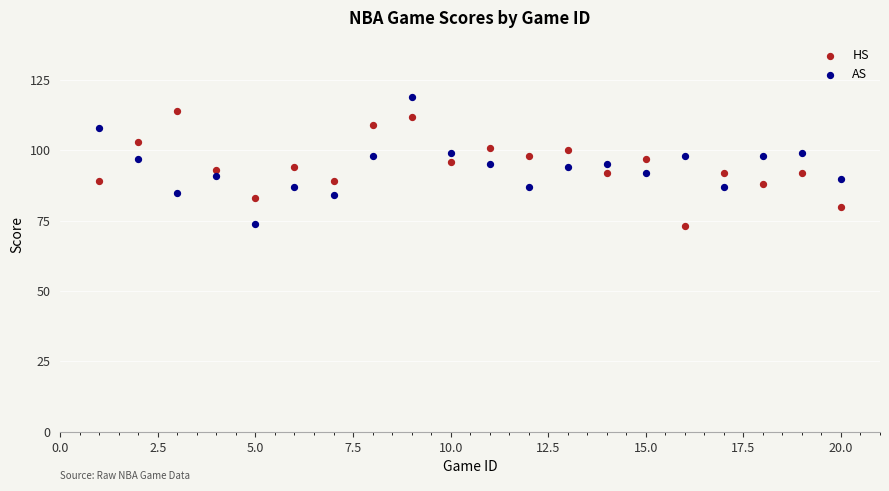

Across all data points, what is the range of X values (max minus min)?

19